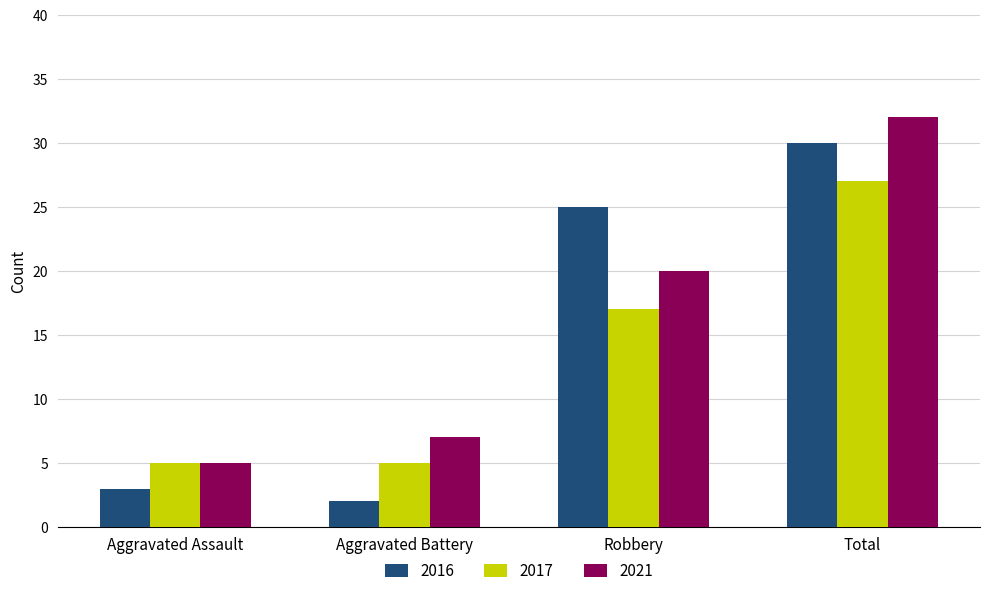

Is it true that 2017 equals 17 at Robbery?

True